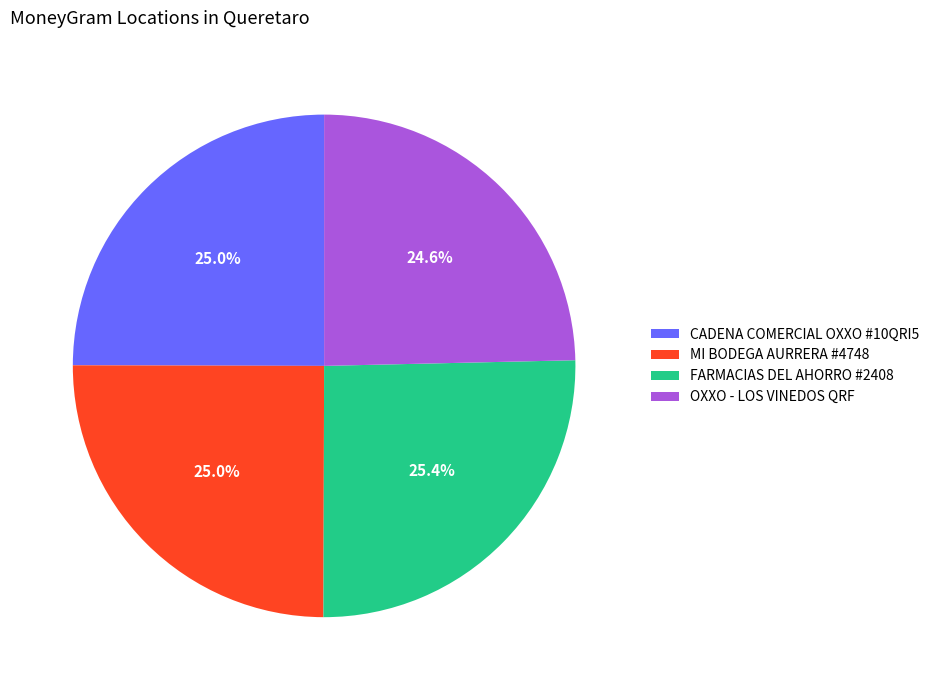

What is the ratio of the value at MI BODEGA AURRERA #4748 to the value at CADENA COMERCIAL OXXO #10QRI5?

1.0